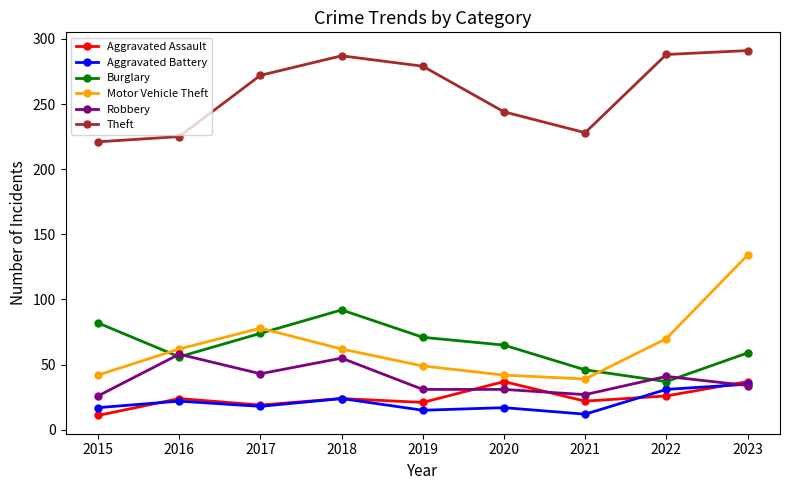

How many values in the Theft series are below 272?

4